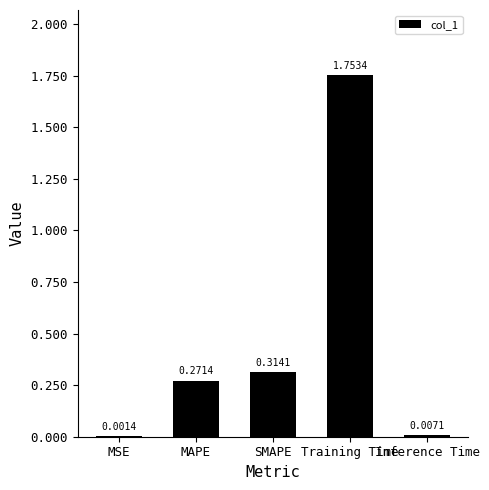

Which label corresponds to the largest value in the chart?

Training Time